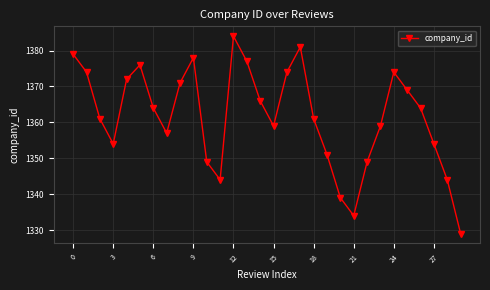

How many interior local peaks (higher than both neighbors) does the data have?

5